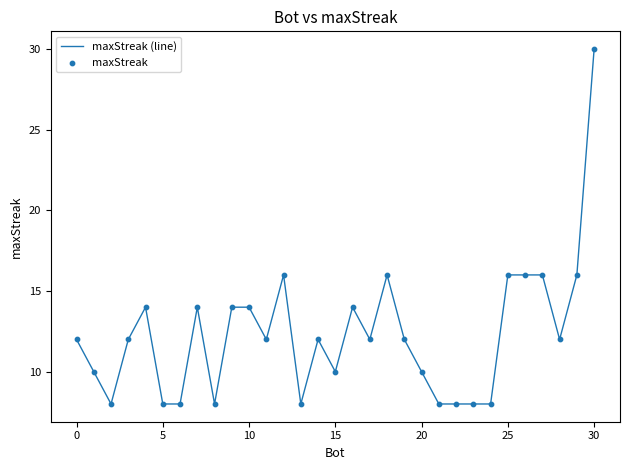

What is the greatest value displayed?

30